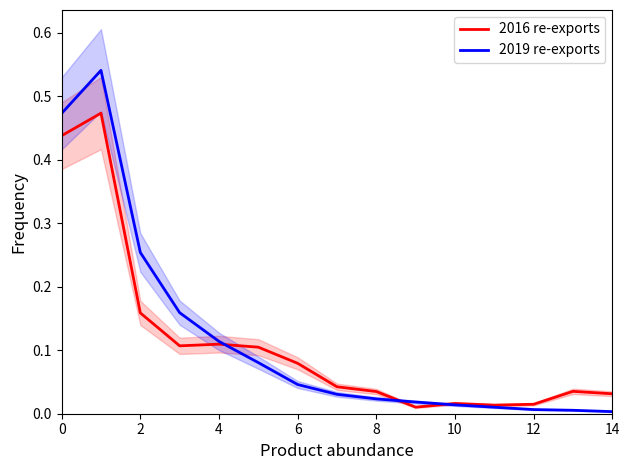

Rank the series by their maximum value, from lowest to highest.

2016 re-exports, 2019 re-exports